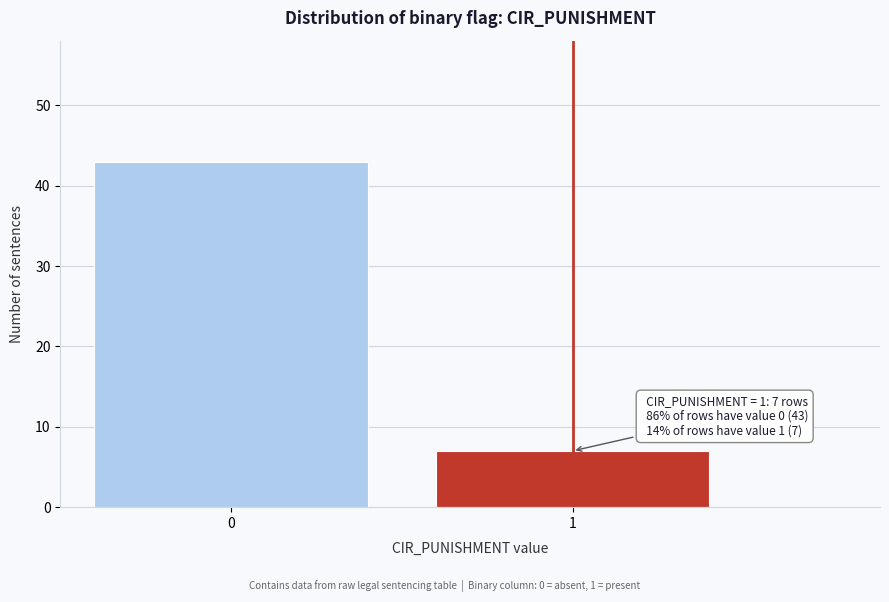

Reading right to left, extract all data points from this chart.

7	43